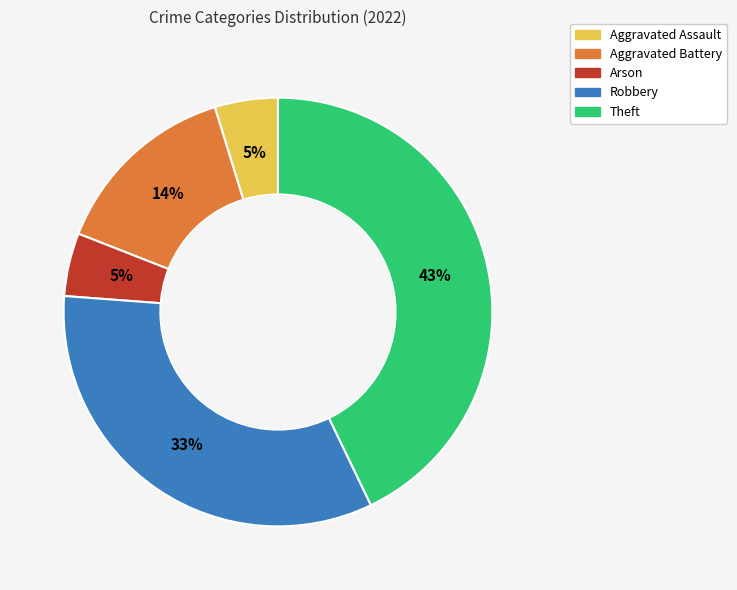

Combined, do Theft and Robbery account for over 50%?

Yes